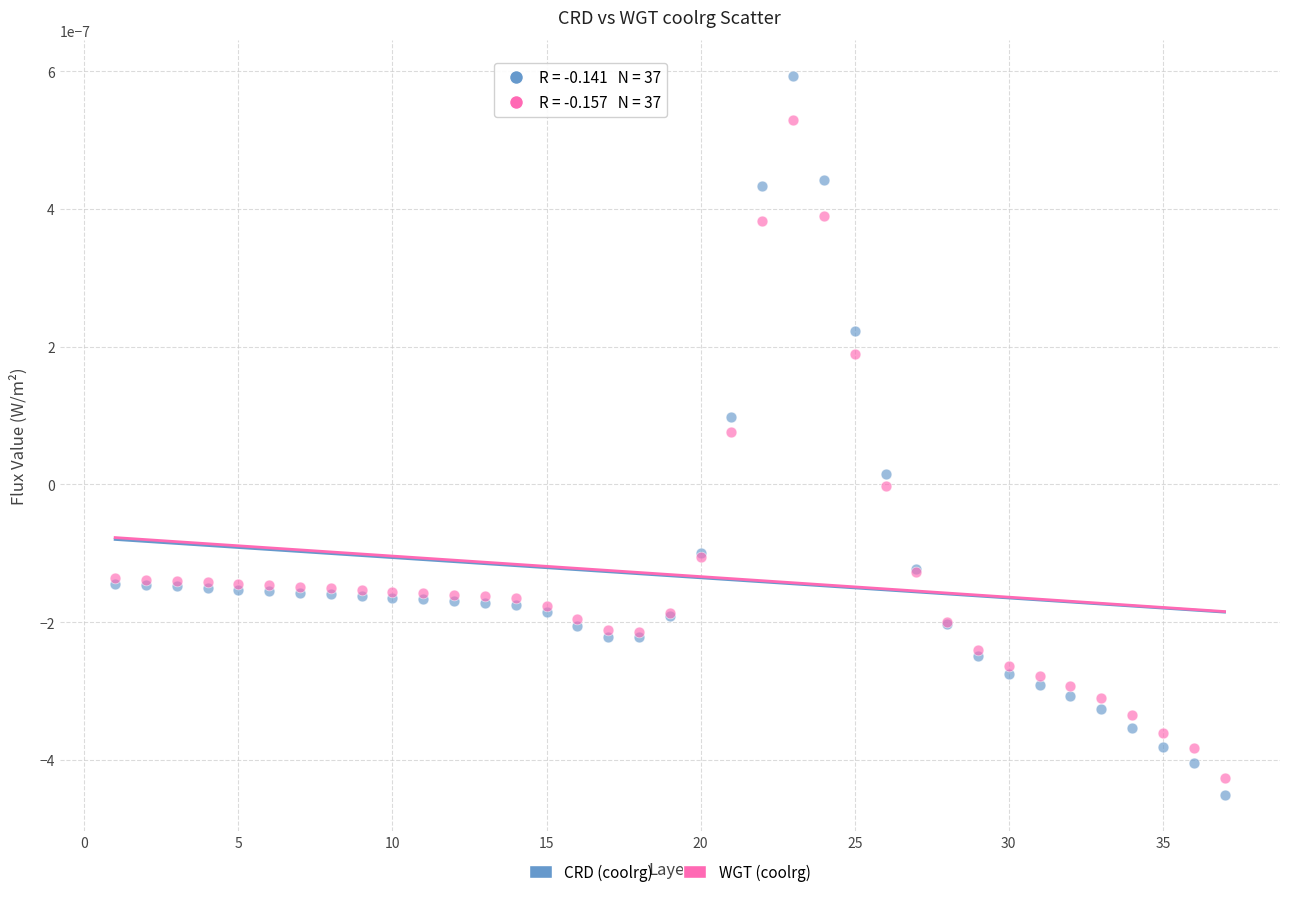

What are all the series names shown in the legend?

CRD (coolrg), WGT (coolrg)